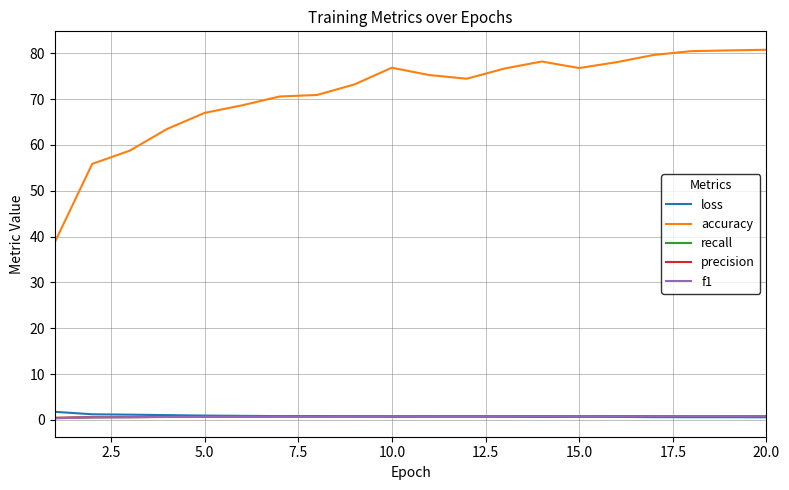

Which series has the largest range (max minus min)?

accuracy